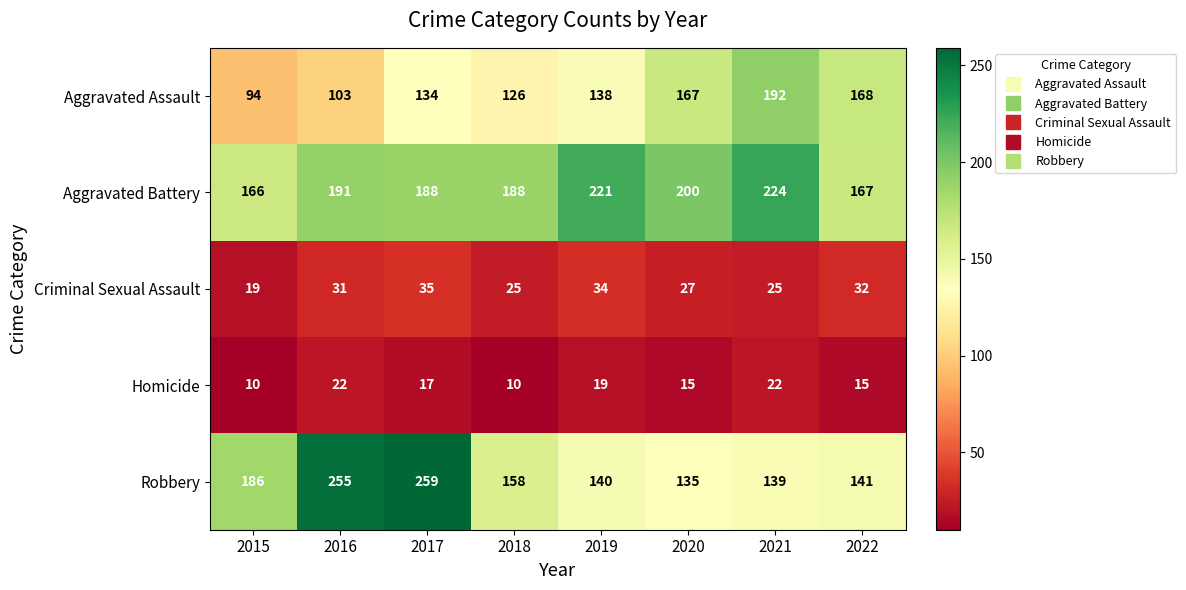

The Aggravated Battery series shows 55 at 2019. True or false?

False